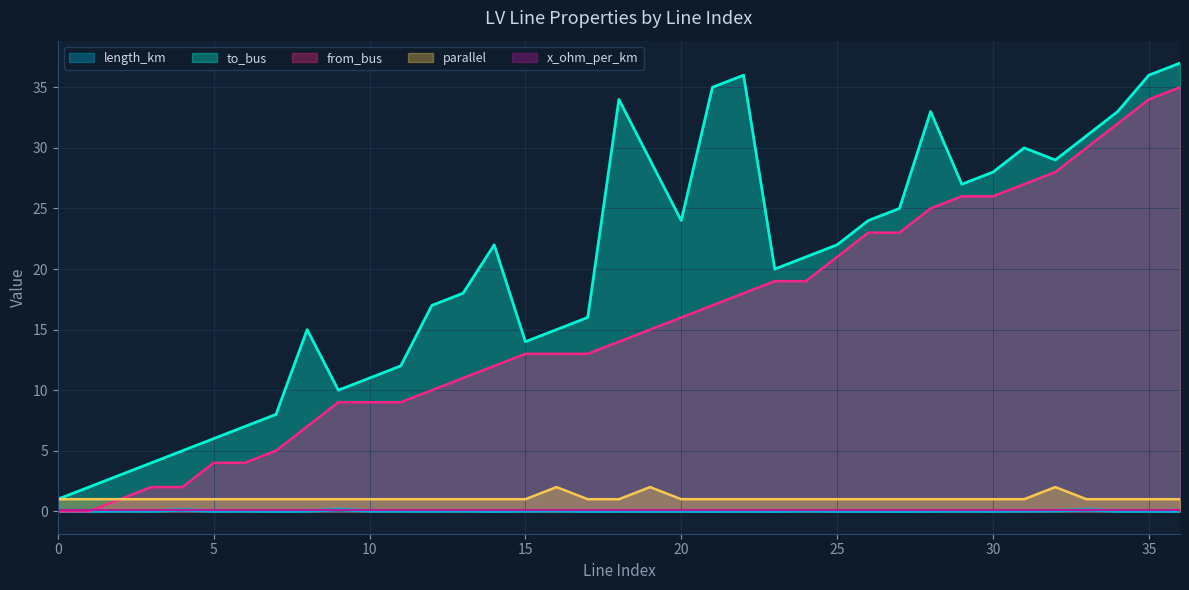

Which series has the largest range (max minus min)?

to_bus